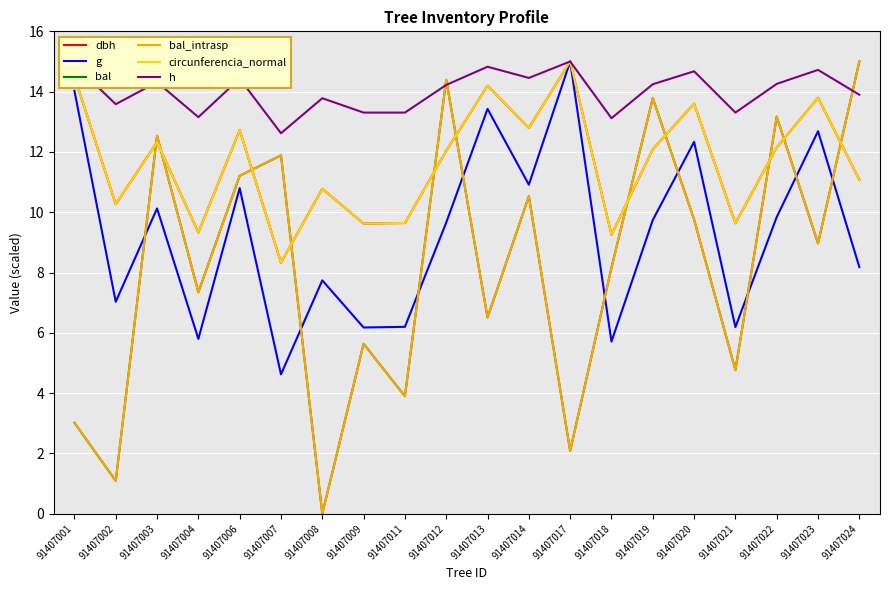

Does the chart have visible grid lines?

Yes